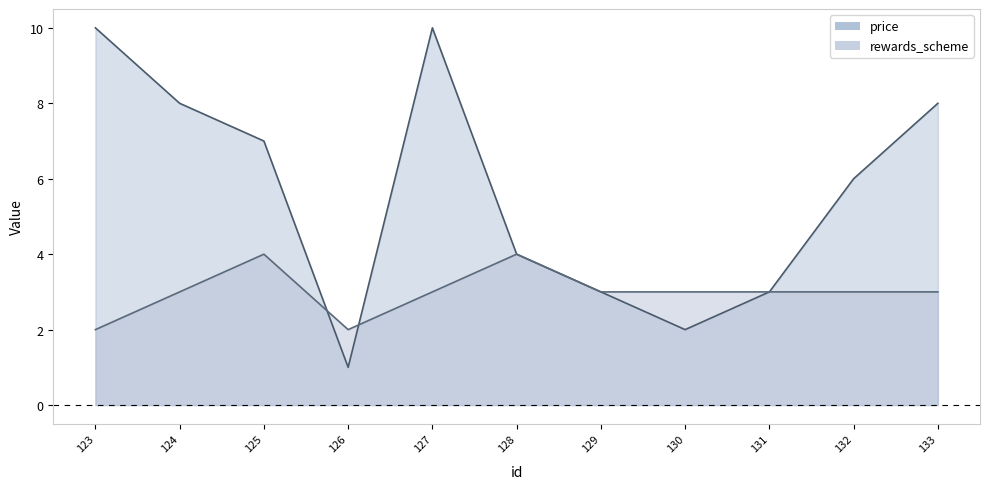

What is the maximum value for rewards_scheme?

4